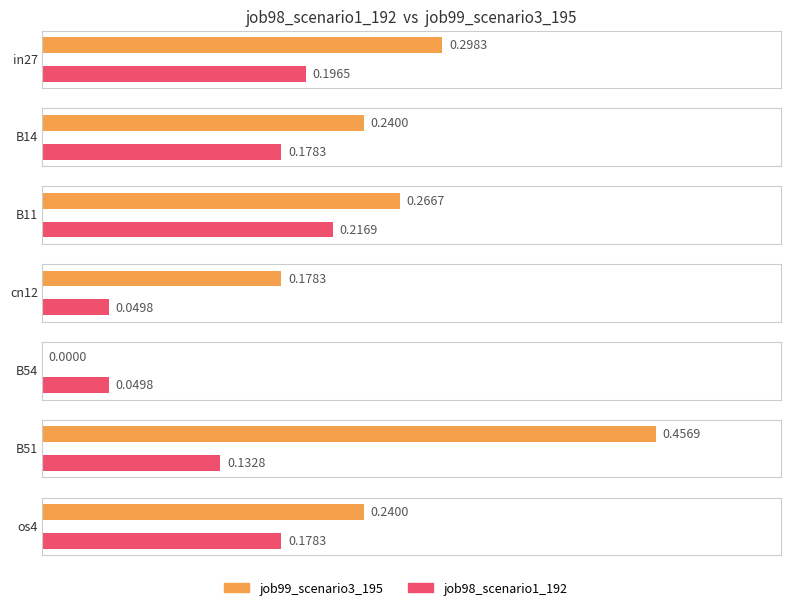

Which series has the largest range (max minus min)?

job99_scenario3_195